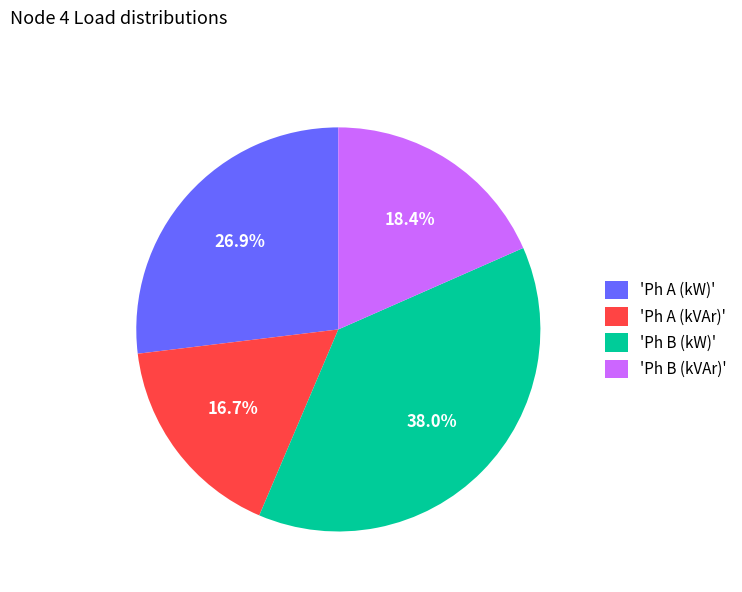

How many segments does this pie chart have?

4